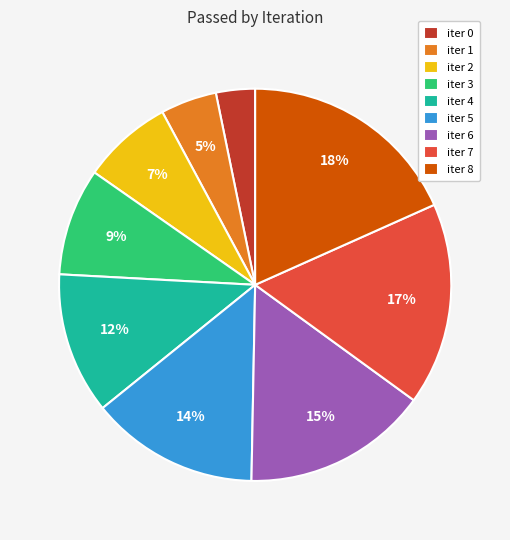

Do iter 3 and iter 4 together represent more than half of the pie?

No